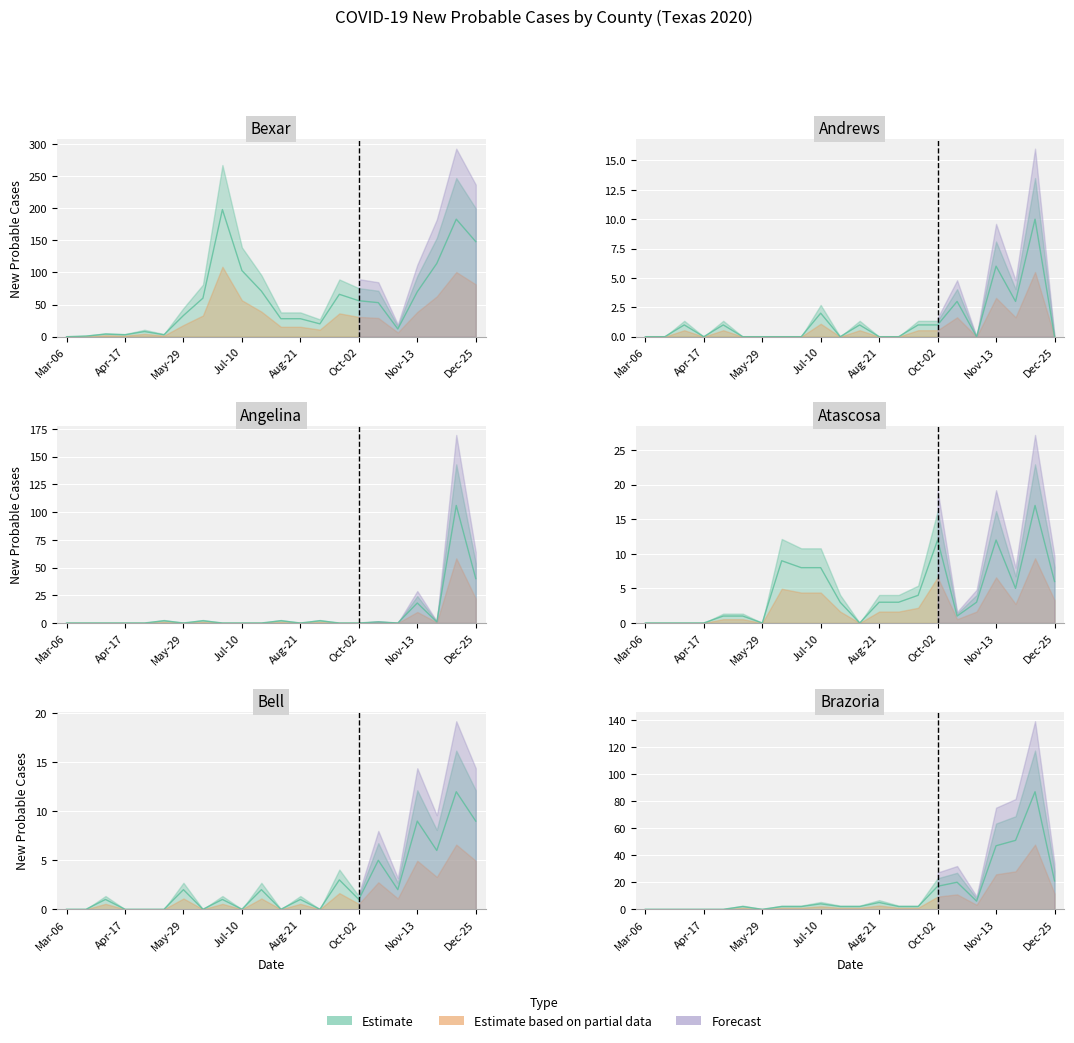

The value of Angelina at 10 is 0. True or false?

True